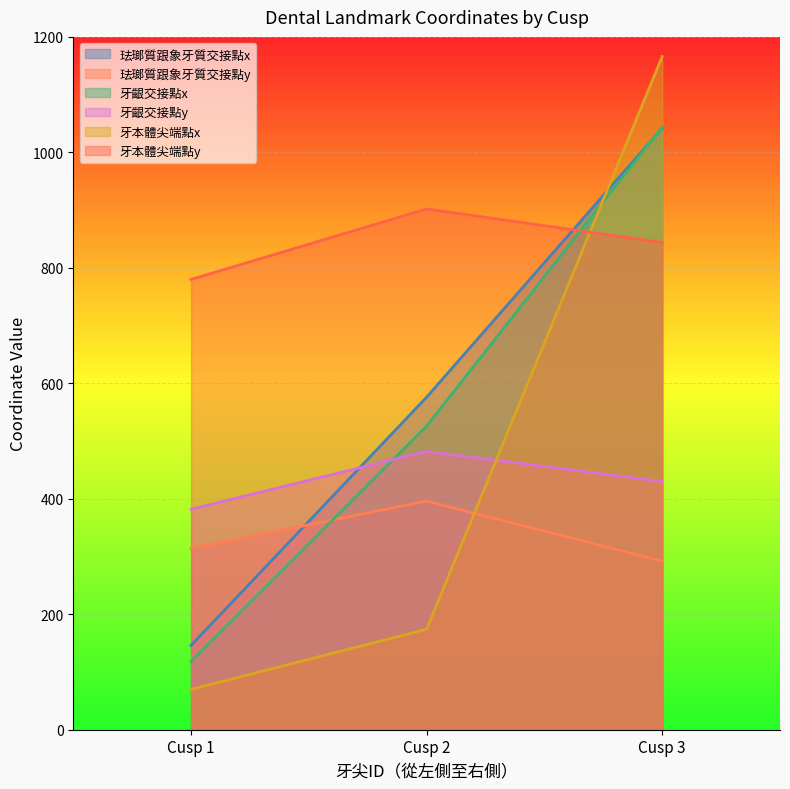

What is the average value of the 牙本體尖端點y series?

842